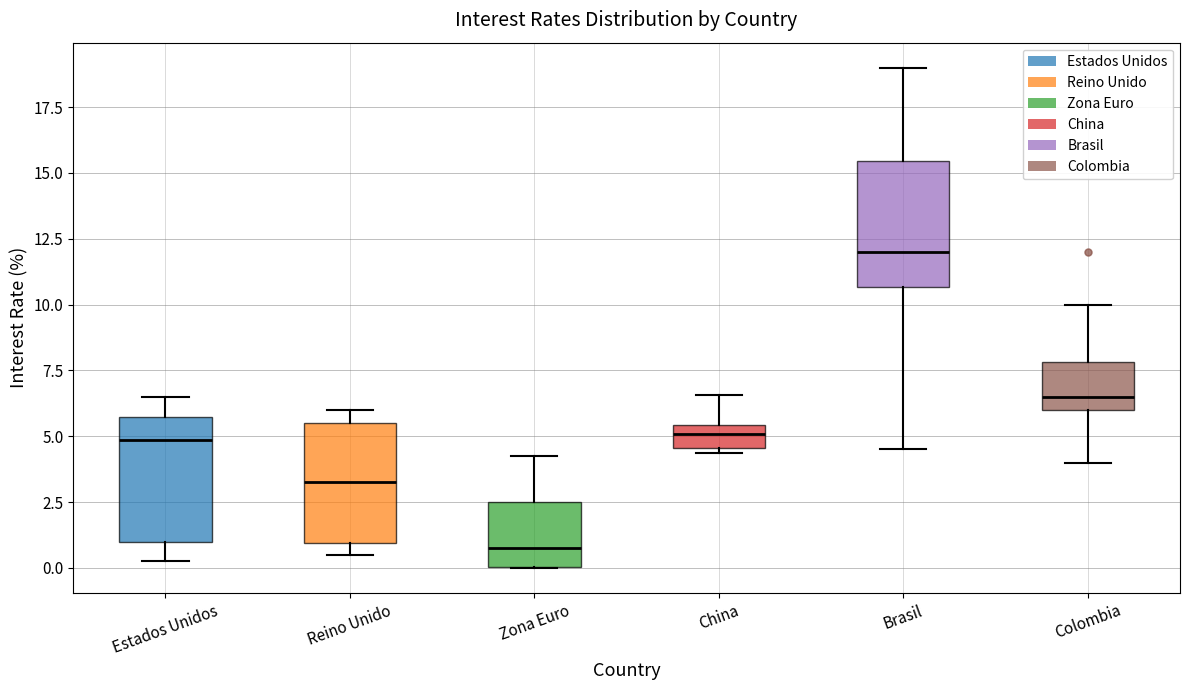

Where does the upper whisker of the box for Colombia end on the y-axis? The values are not printed on the chart, so give them approximately, as read against the axis.

10.0